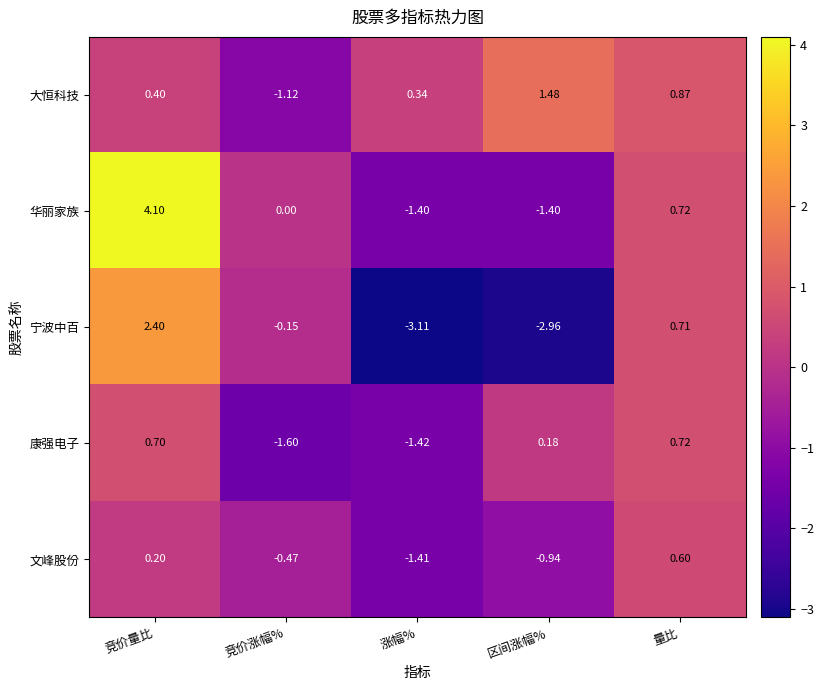

At which label does 宁波中百 first exceed 0?

竞价量比